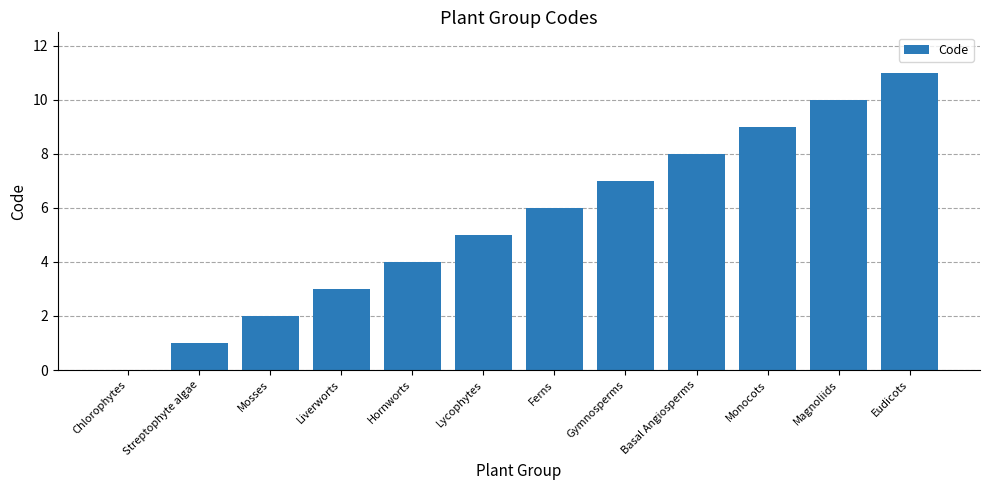

What is the sum of the values at Hornworts and Streptophyte algae?

5